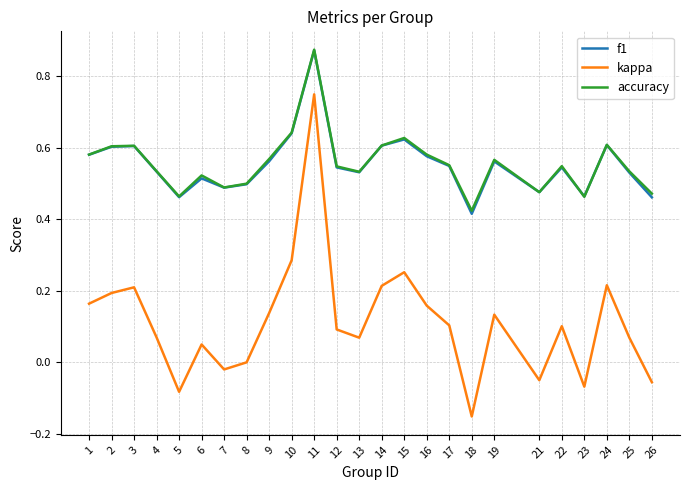

Does the chart have visible grid lines?

Yes